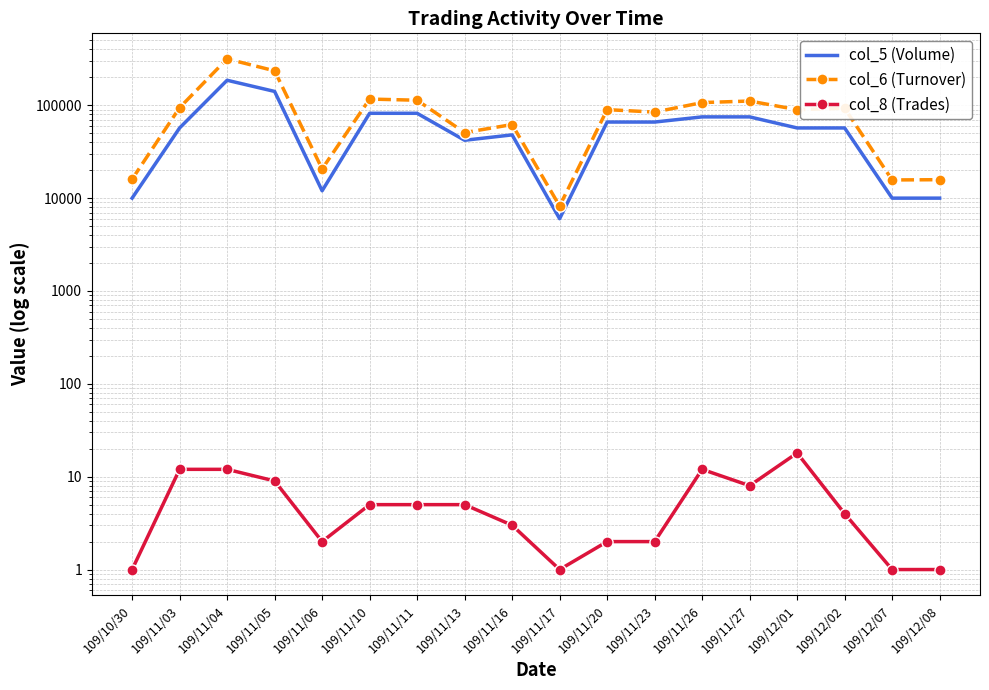

What position from the left is 109/11/11?

7